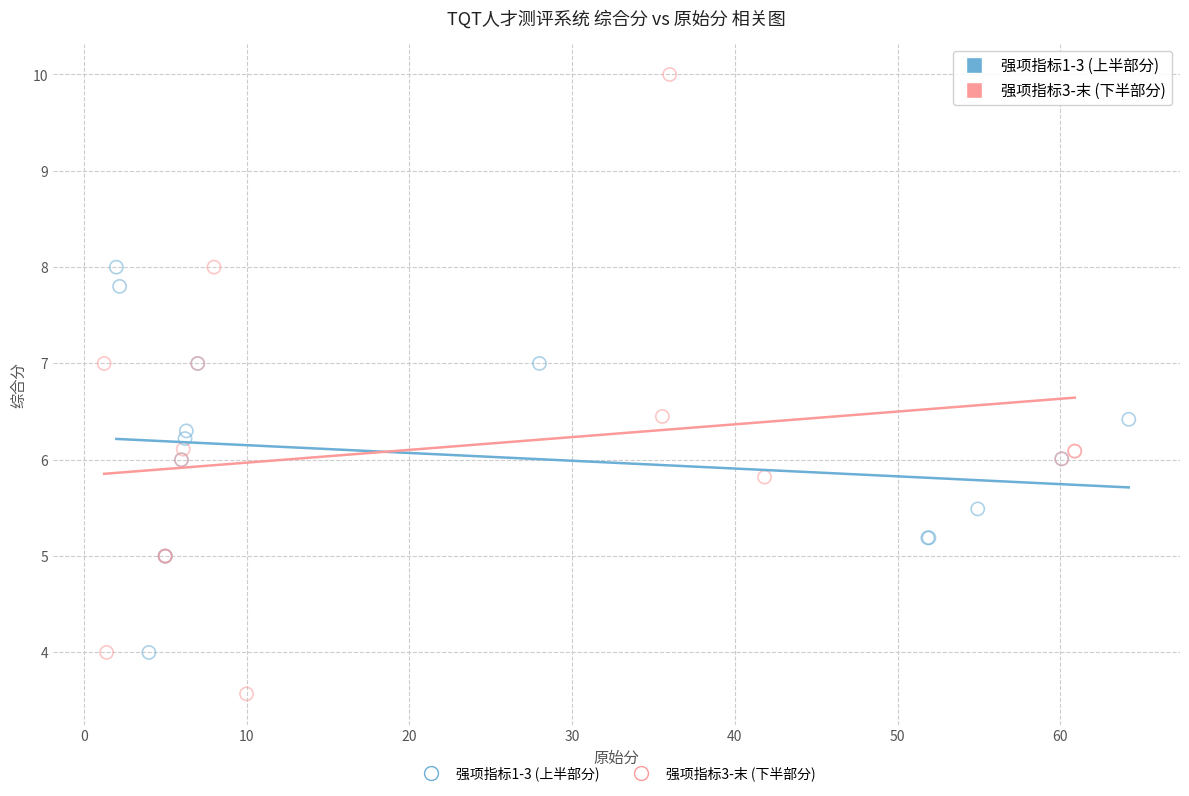

Which series reaches the minimum Y coordinate?

强项指标3-末 (下半部分)